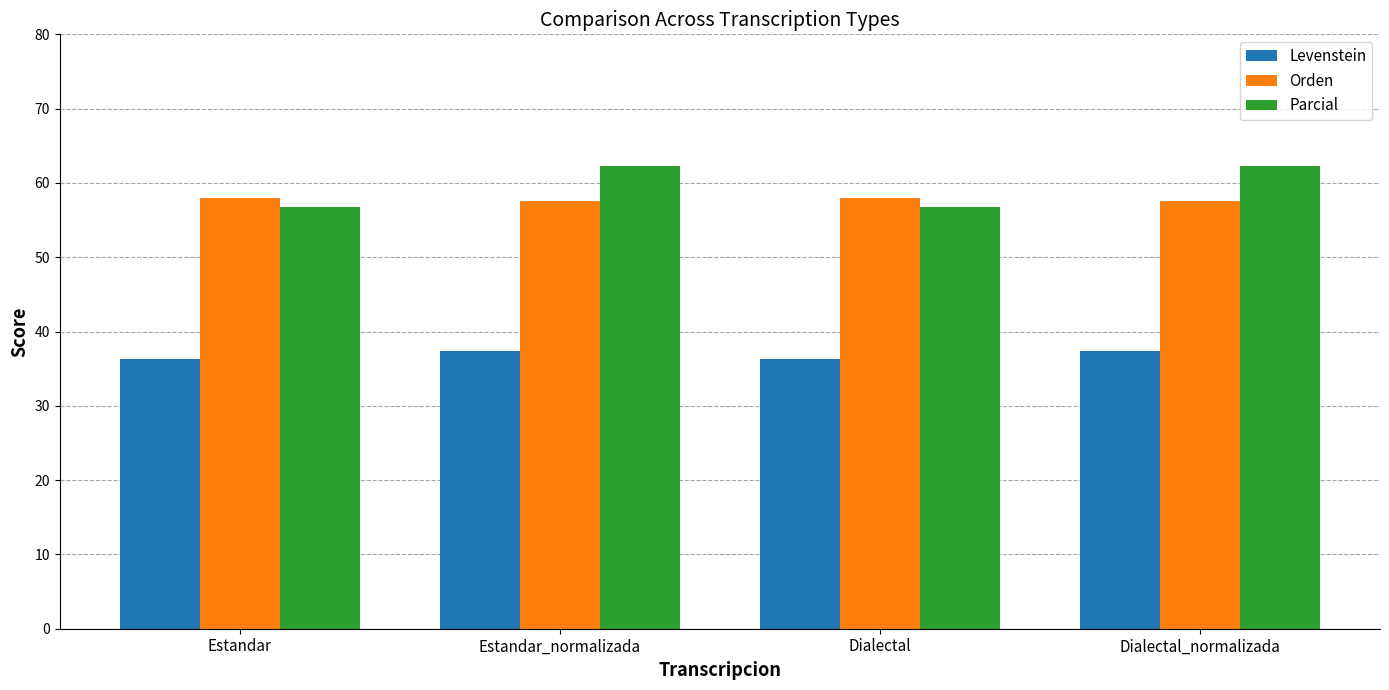

Rank the series by their maximum value, from highest to lowest.

Parcial, Orden, Levenstein